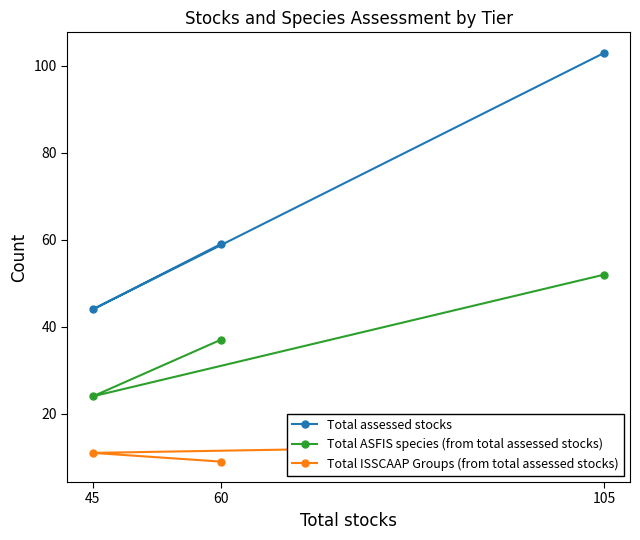

What is the value of the Total ASFIS species (from total assessed stocks) point at the 3rd from the left?

52